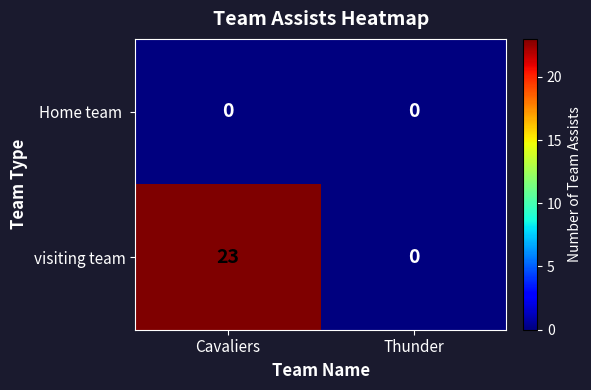

At how many categories does at least one series exceed 14?

1